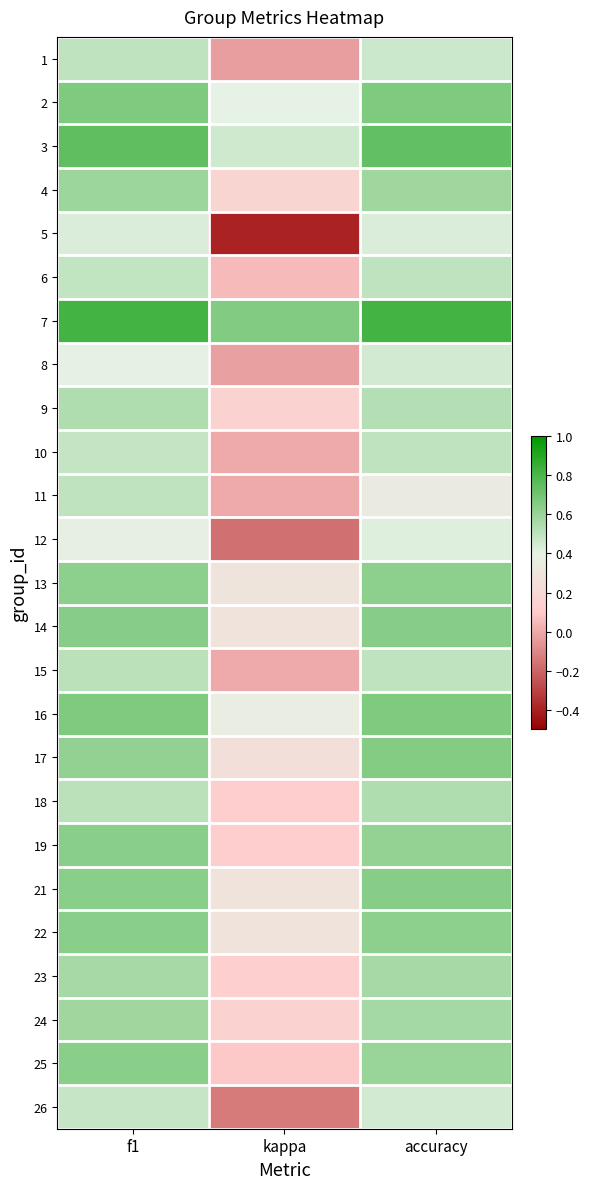

Reading left to right, transcribe all the data shown in this chart.

1: f1=0.5	kappa=-0.0	accuracy=0.5
2: f1=0.7	kappa=0.4	accuracy=0.7
3: f1=0.7	kappa=0.5	accuracy=0.7
4: f1=0.6	kappa=0.2	accuracy=0.6
5: f1=0.4	kappa=-0.4	accuracy=0.4
6: f1=0.5	kappa=0.0	accuracy=0.5
7: f1=0.8	kappa=0.7	accuracy=0.8
8: f1=0.4	kappa=-0.0	accuracy=0.5
9: f1=0.5	kappa=0.2	accuracy=0.5
10: f1=0.5	kappa=0.0	accuracy=0.5
11: f1=0.5	kappa=0.0	accuracy=0.3
12: f1=0.4	kappa=-0.2	accuracy=0.4
13: f1=0.6	kappa=0.3	accuracy=0.6
14: f1=0.6	kappa=0.3	accuracy=0.6
15: f1=0.5	kappa=0.0	accuracy=0.5
16: f1=0.7	kappa=0.4	accuracy=0.7
17: f1=0.6	kappa=0.3	accuracy=0.7
18: f1=0.5	kappa=0.1	accuracy=0.5
19: f1=0.6	kappa=0.1	accuracy=0.6
21: f1=0.6	kappa=0.3	accuracy=0.6
22: f1=0.6	kappa=0.3	accuracy=0.6
23: f1=0.6	kappa=0.1	accuracy=0.6
24: f1=0.6	kappa=0.2	accuracy=0.6
25: f1=0.6	kappa=0.1	accuracy=0.6
26: f1=0.5	kappa=-0.1	accuracy=0.5